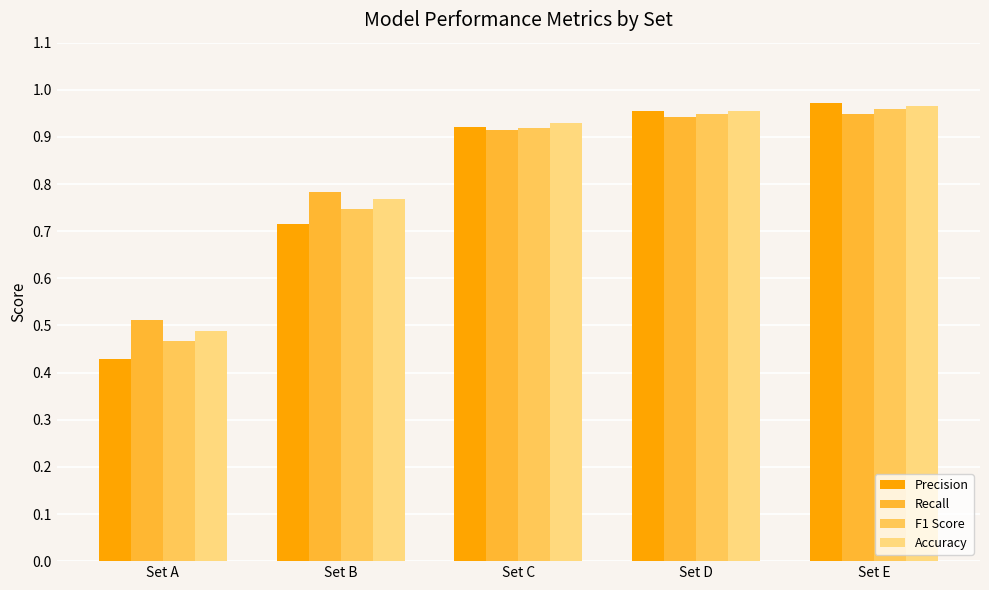

Which label corresponds to the smallest value in the chart?

Set A